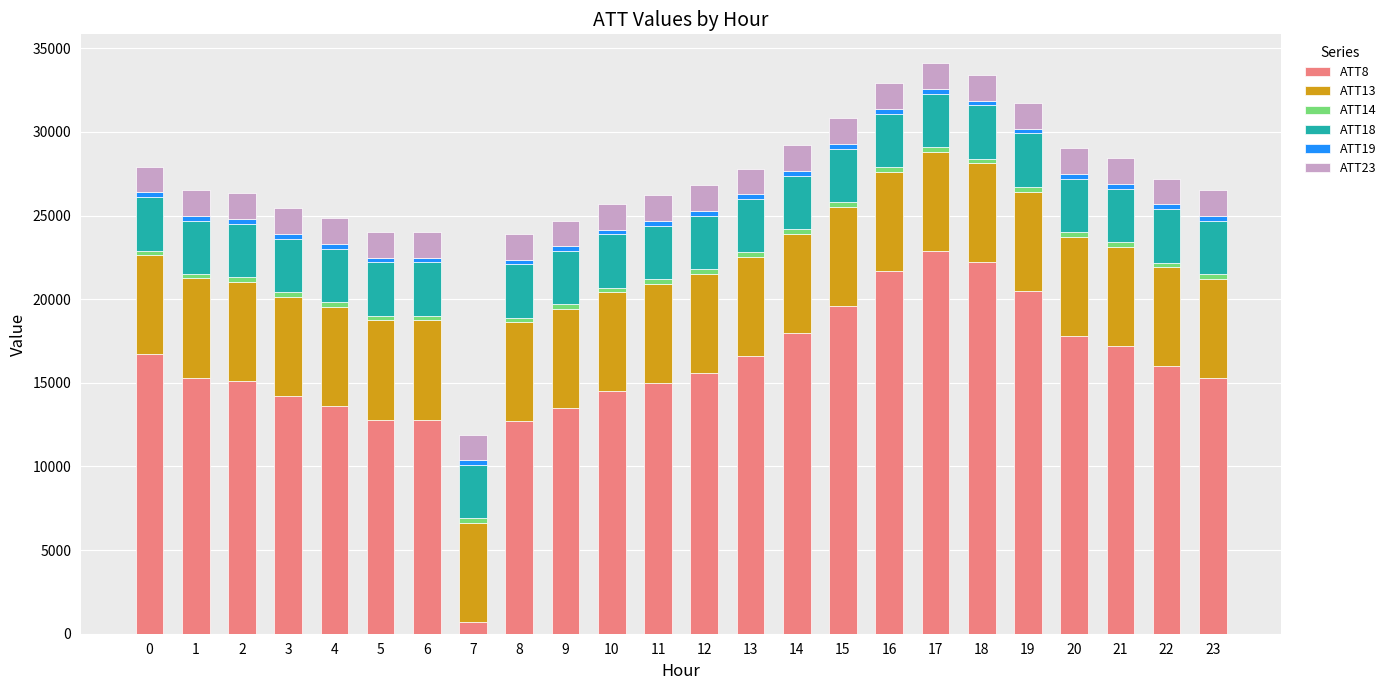

What is the average value of the ATT14 series?

269.9